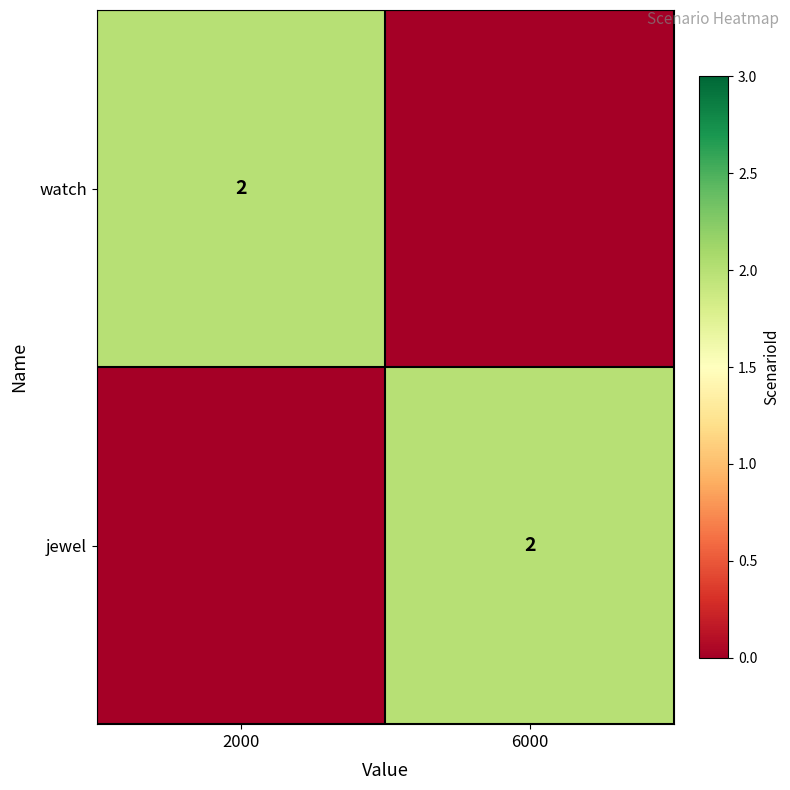

Is it true that jewel equals 3 at 6000?

False